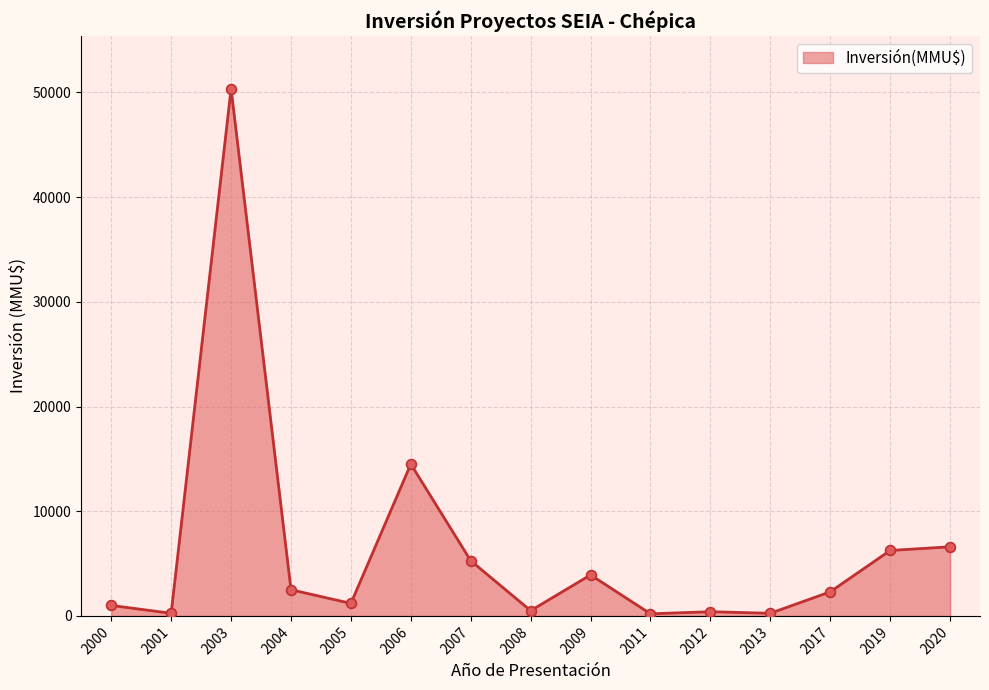

Which has a higher value, 2012 or 2003?

2003